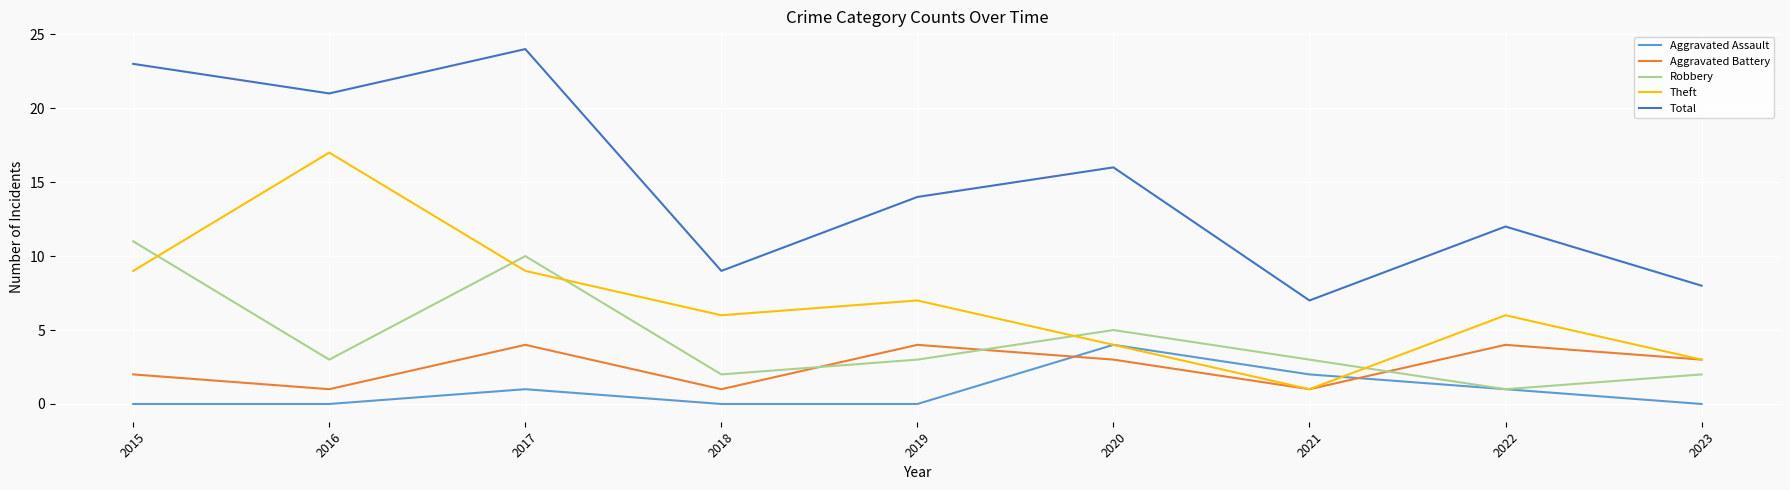

True or false: Aggravated Assault and Total intersect in this chart.

False